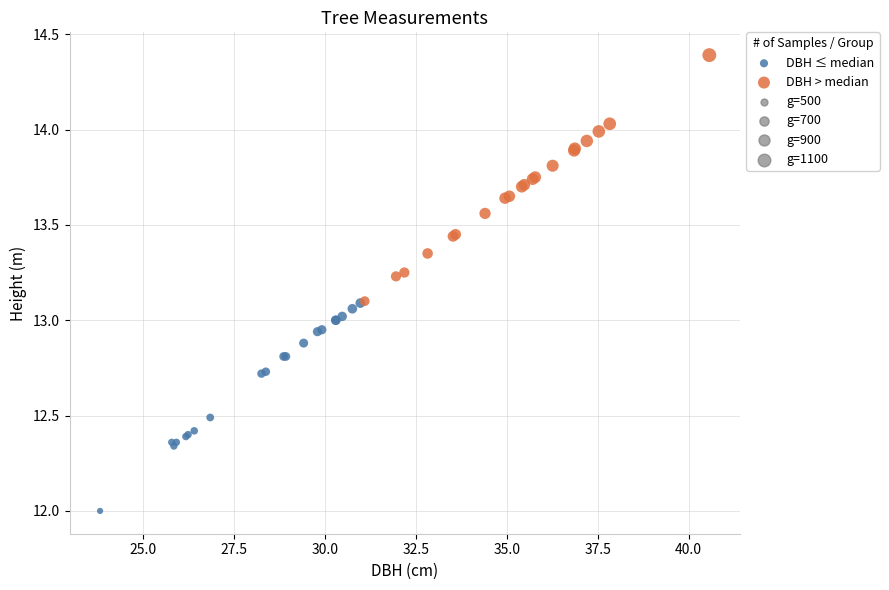

Which series contains the lowest Y value?

DBH ≤ median